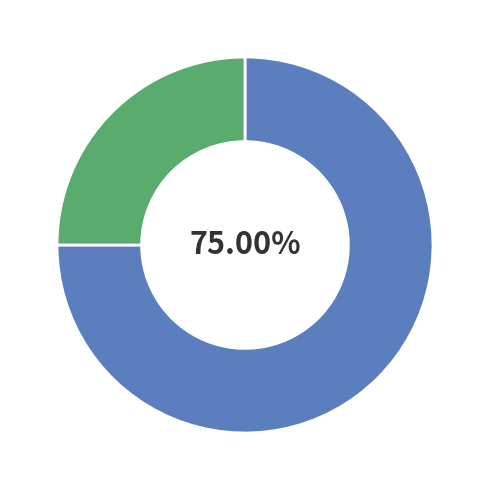

How many segments does this pie chart have?

2